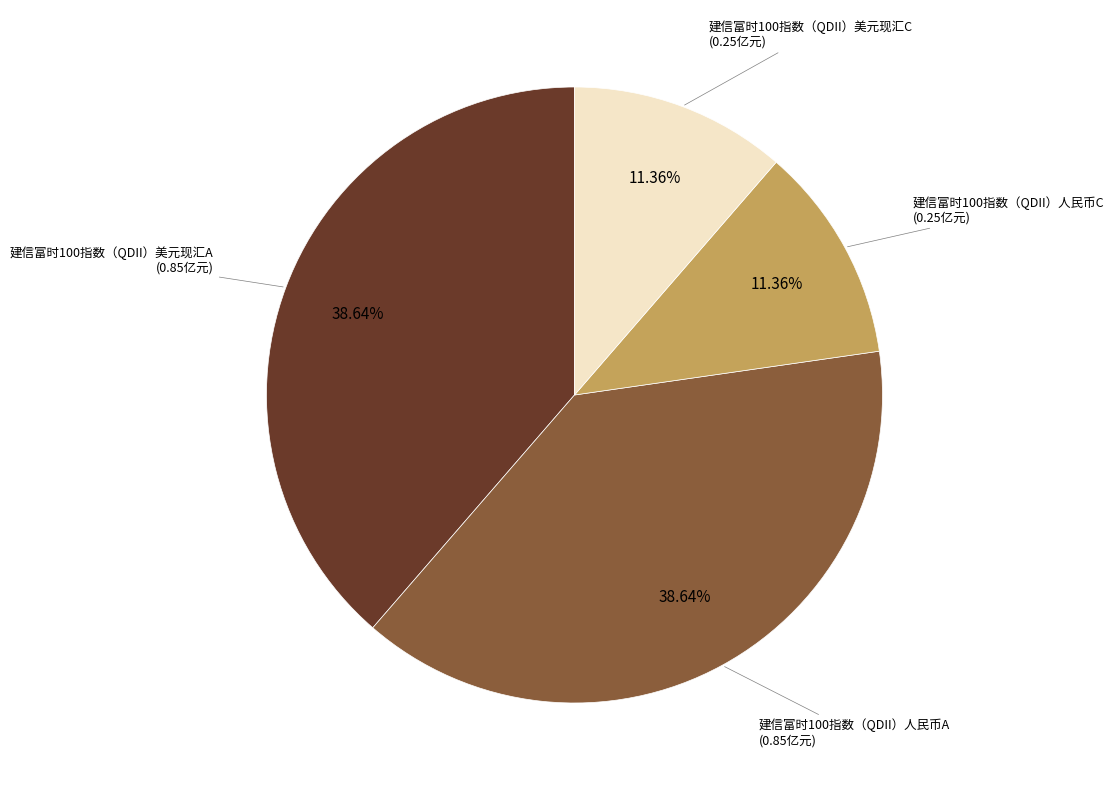

Is there a majority slice in this chart?

No